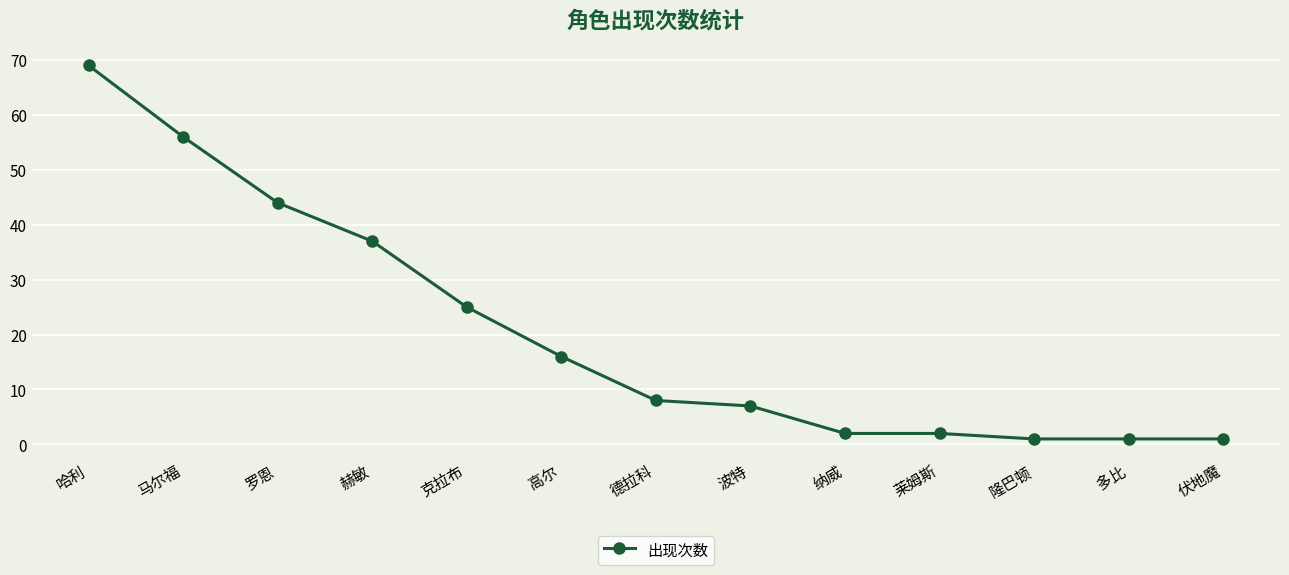

The value at 德拉科 is 8. True or false?

True